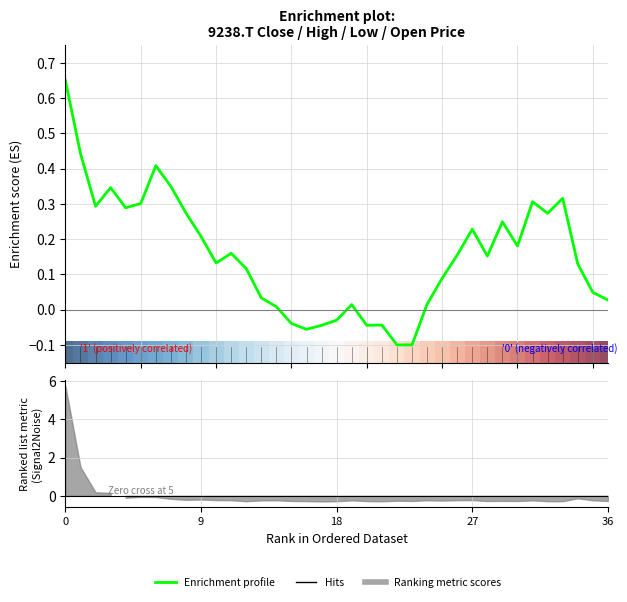

The chart shows a value of 0.5 at 18. True or false?

False